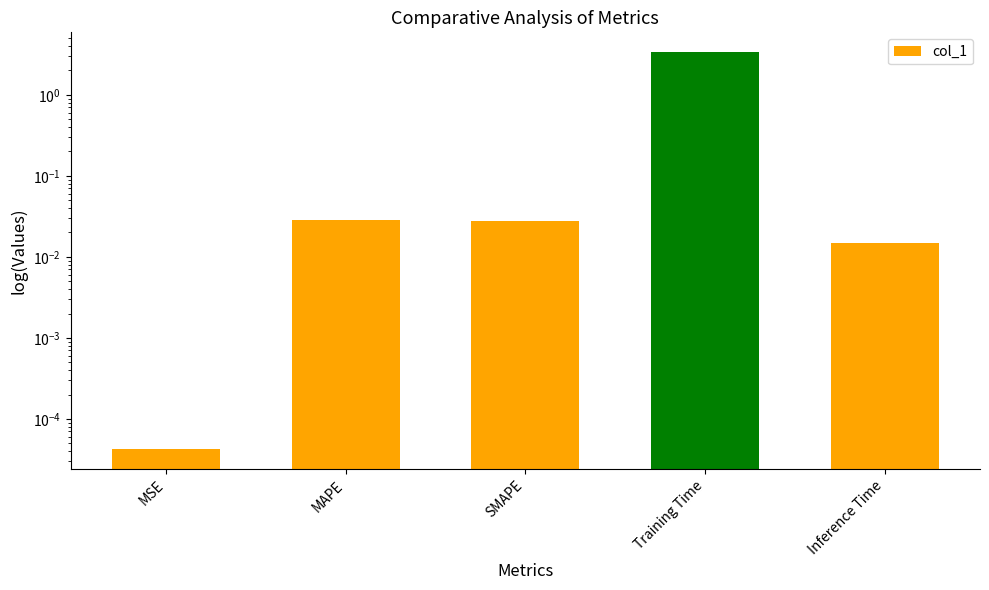

What is the difference between the maximum and minimum values?

3.4